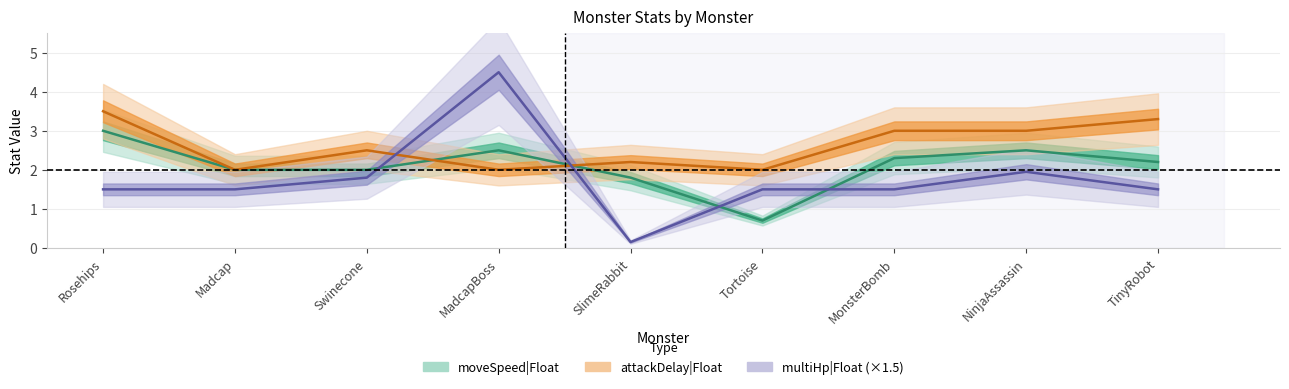

What is the average value of the multiHp|Float series?

1.8